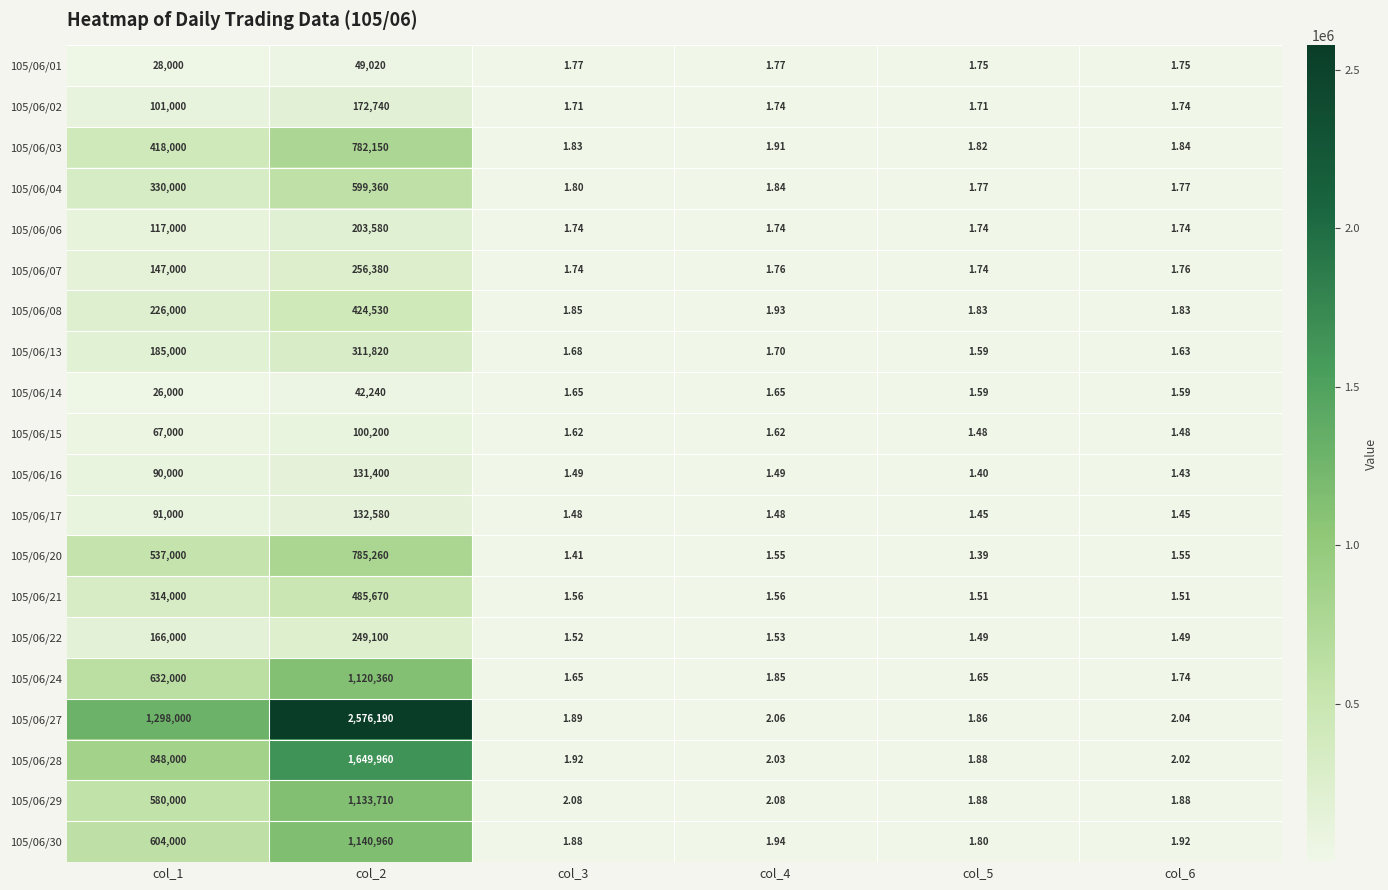

Is the value of 105/06/08 at col_2 greater than the value of 105/06/04 at col_4?

Yes